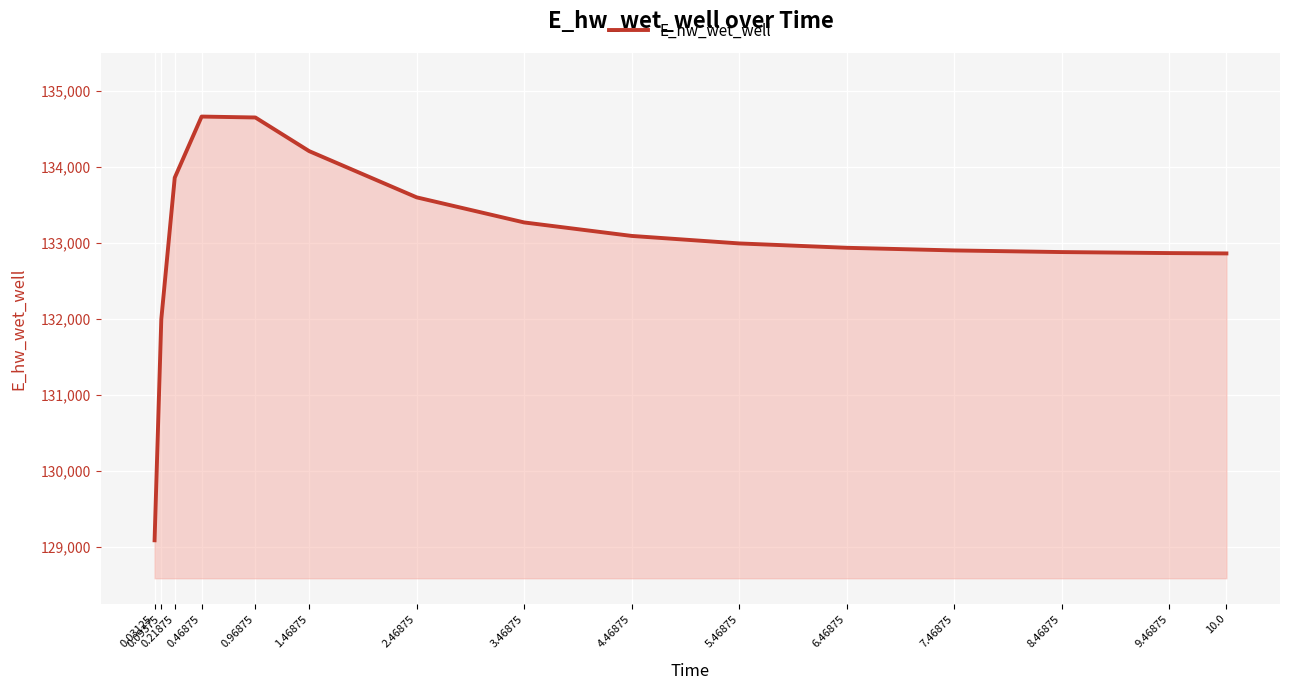

True or false: there are more than 0 points higher than both neighbors.

True